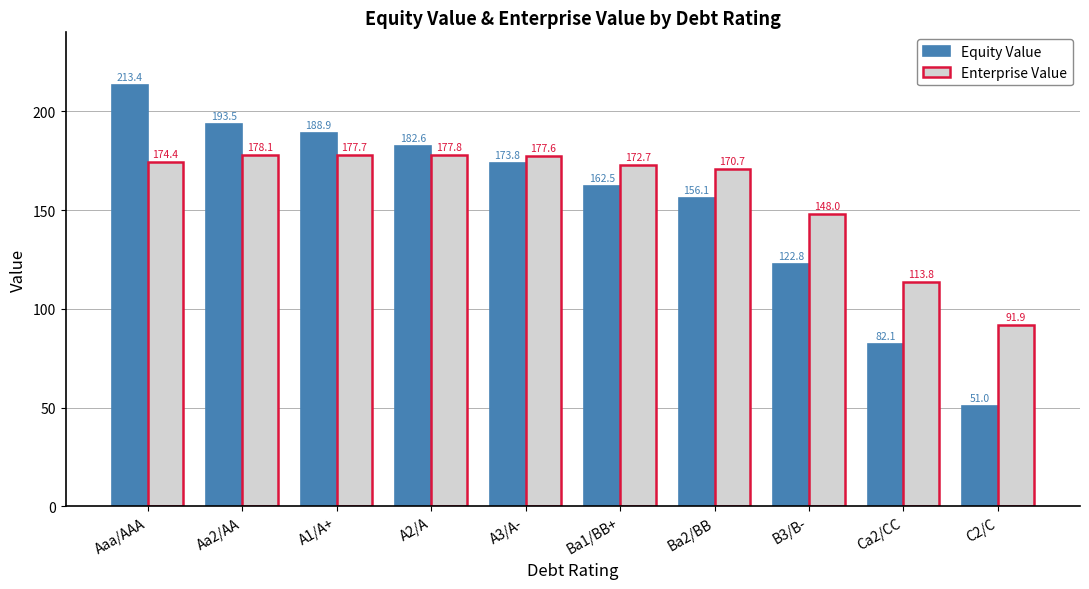

Where does the Equity Value series first go above 173?

Aaa/AAA